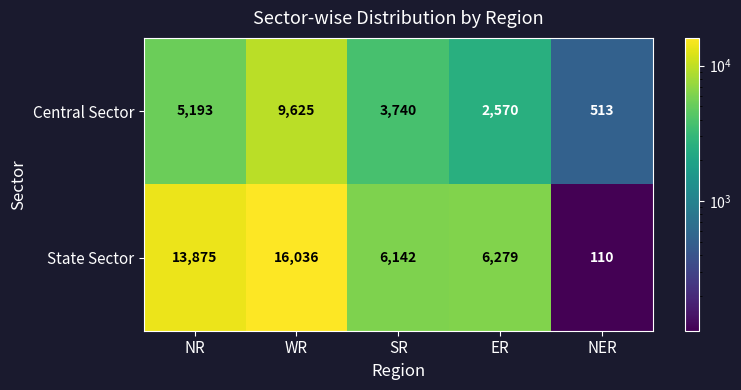

List the series in order of their overall mean, lowest first.

Central Sector, State Sector